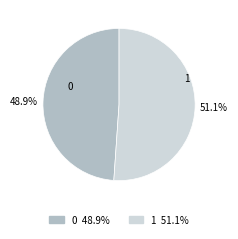

What is the ratio of the value at 1 to the value at 0?

1.0